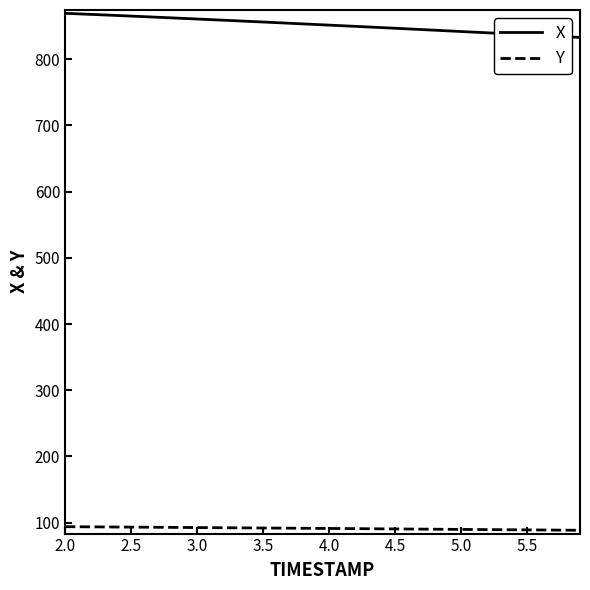

Which series has the largest total across all categories?

X